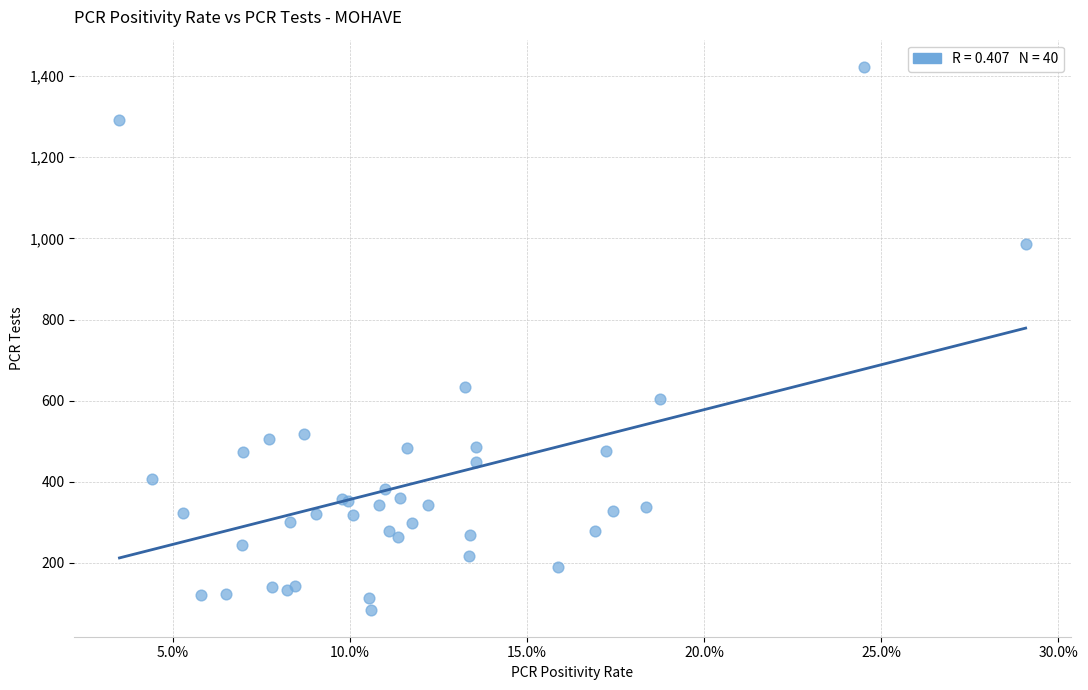

What Y value in the scatter plot is closest to 754?

634